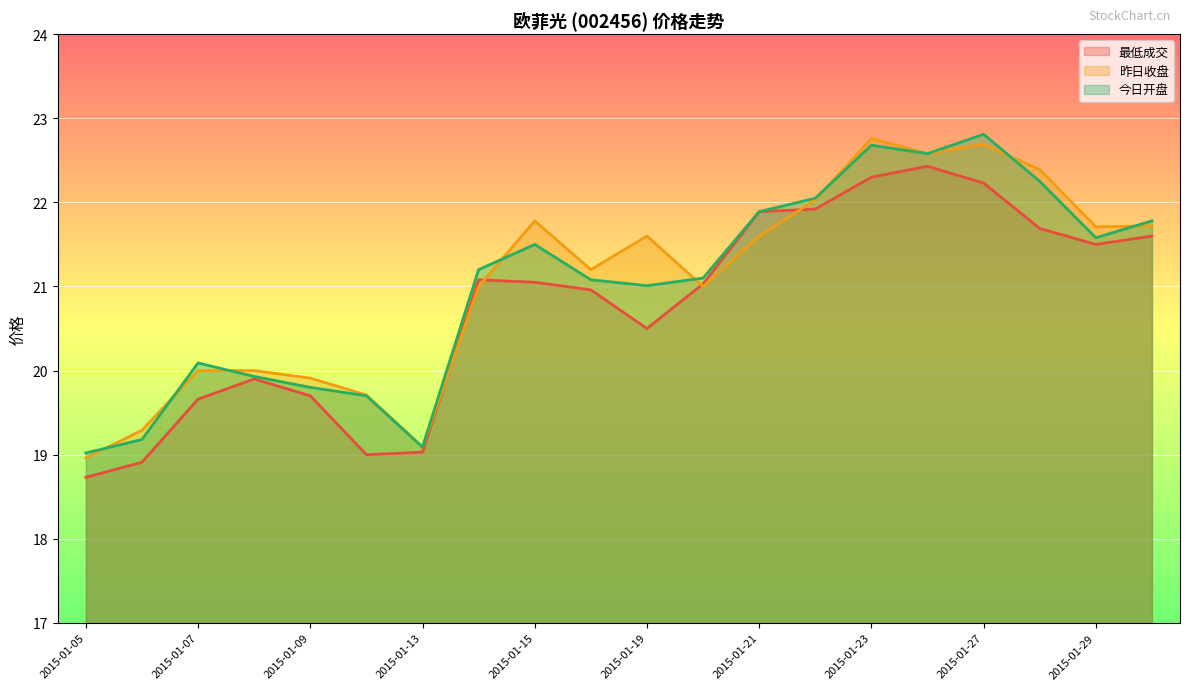

Rank the series at 2015-01-16 from highest to lowest value.

昨日收盘, 今日开盘, 最低成交